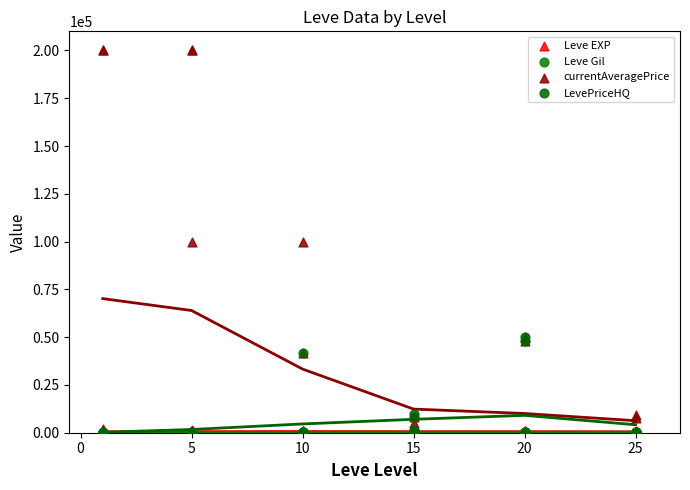

Is the value of Leve Gil at 5 greater than the value of Leve EXP at 15?

No